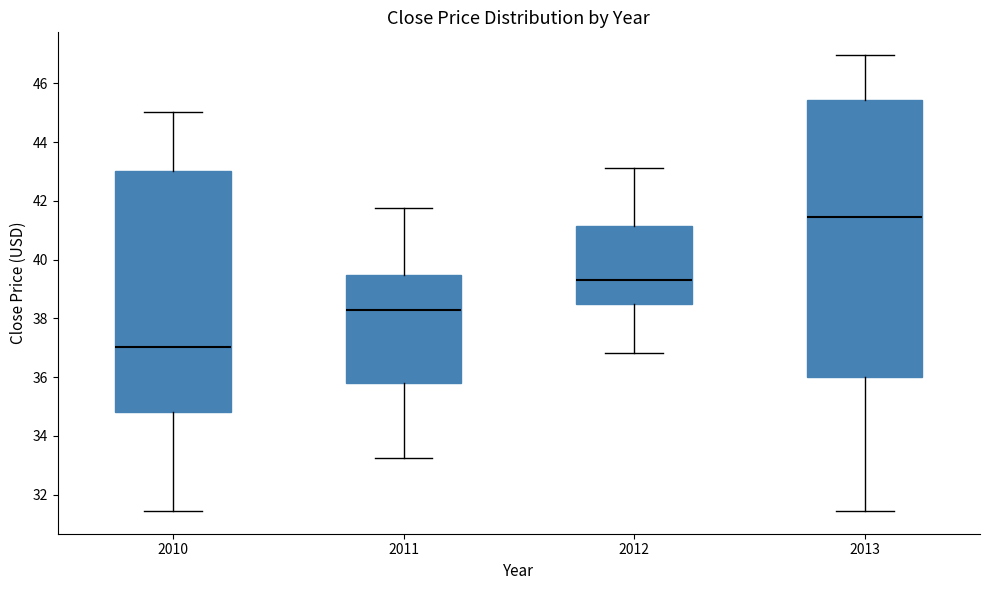

Where does the upper whisker of the box at x = 2010 end on the y-axis? The values are not printed on the chart, so give them approximately, as read against the axis.

45.0